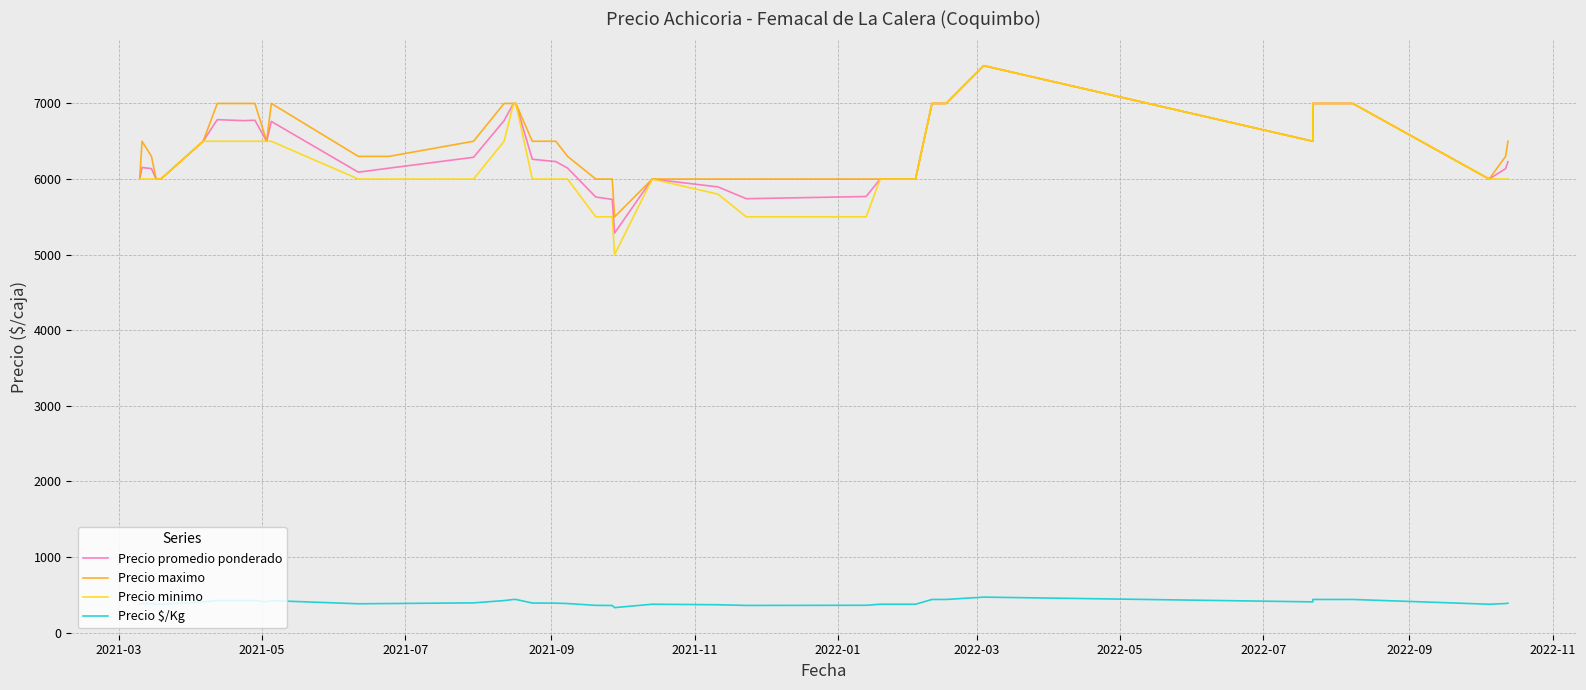

What are all the series names shown in the legend?

Precio promedio ponderado, Precio maximo, Precio minimo, Precio $/Kg